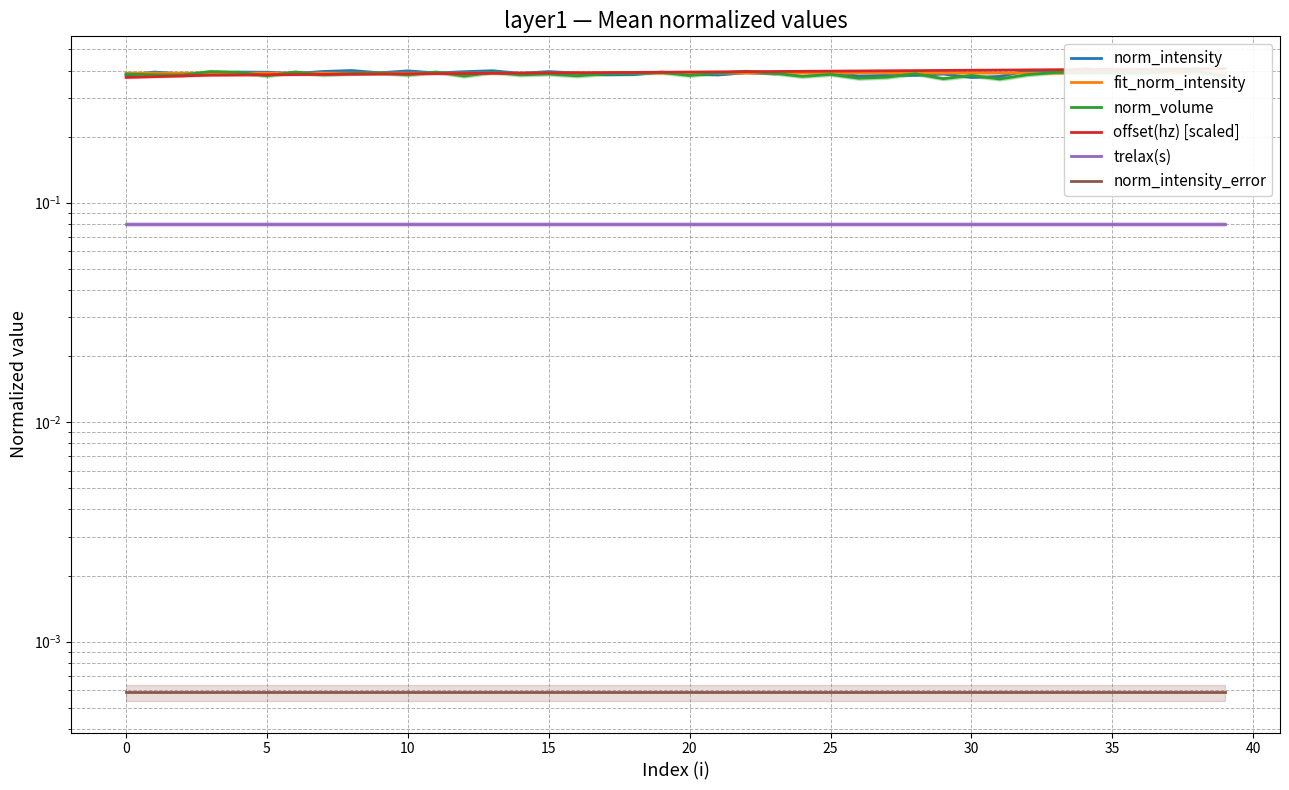

The fit_norm_intensity series shows 0.2 at 0. True or false?

False